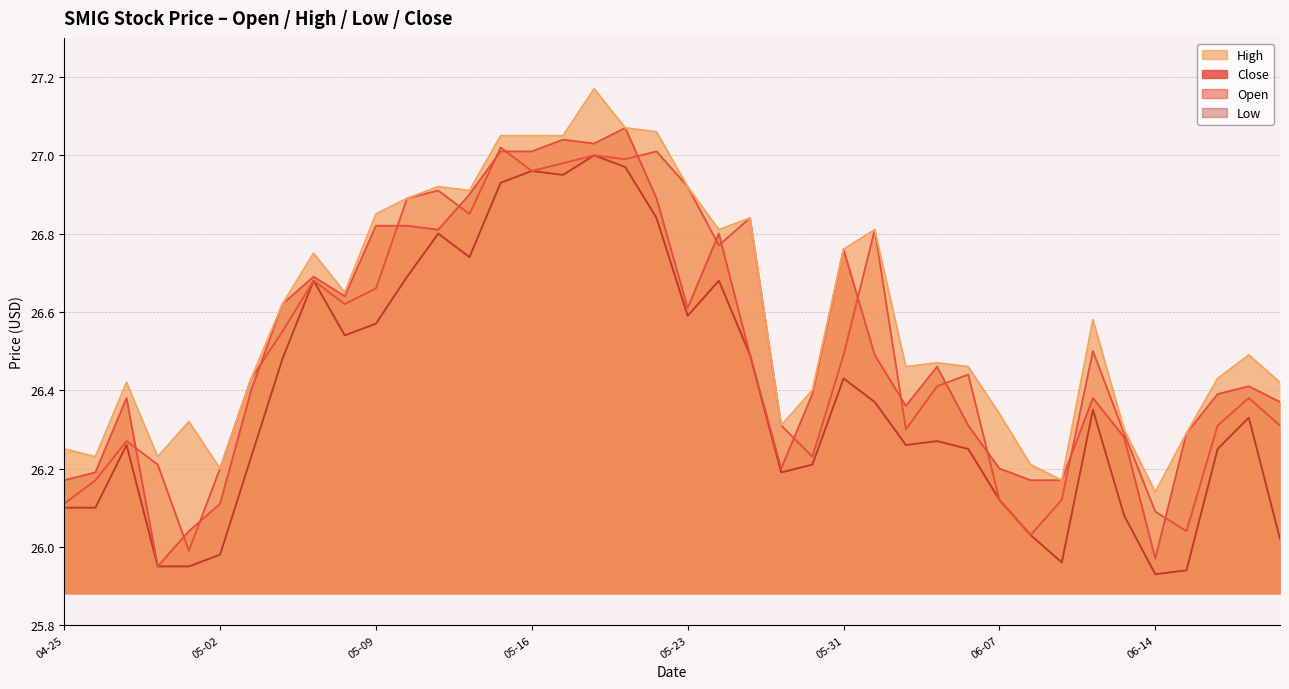

True or false: Open and Close cross at least once.

True